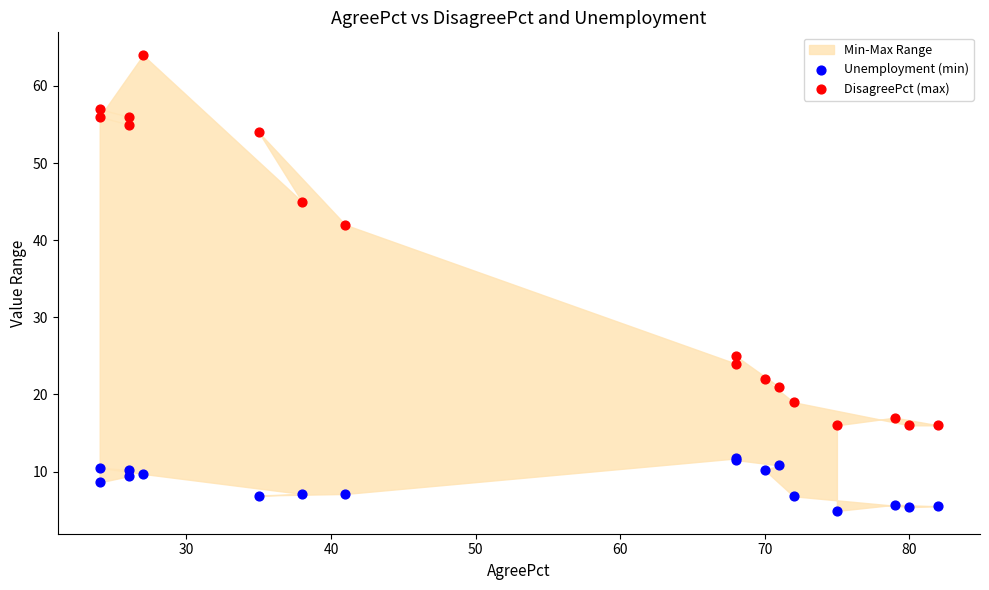

Across all series, what Y value is closest to 34?

42.0